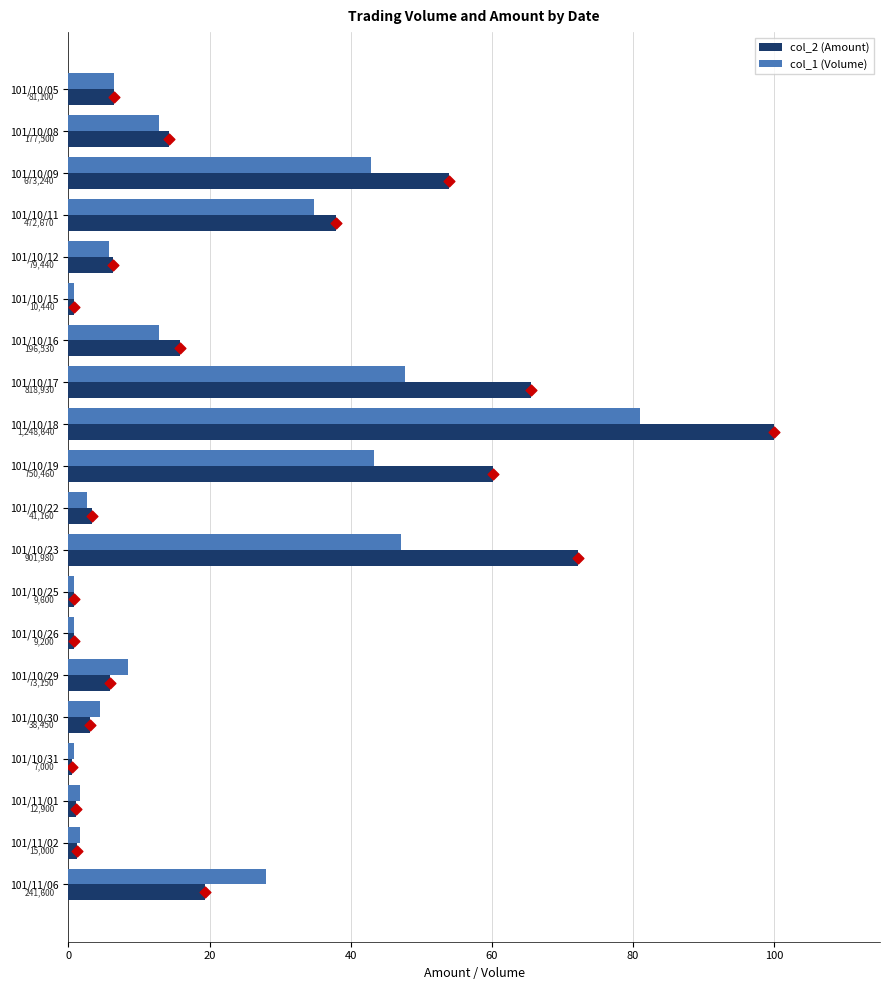

Which series contains the lowest Y value?

col_2 (Amount)